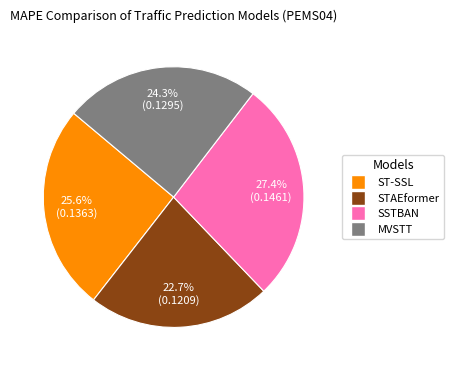

Does STAEformer account for over 50% of the chart?

No